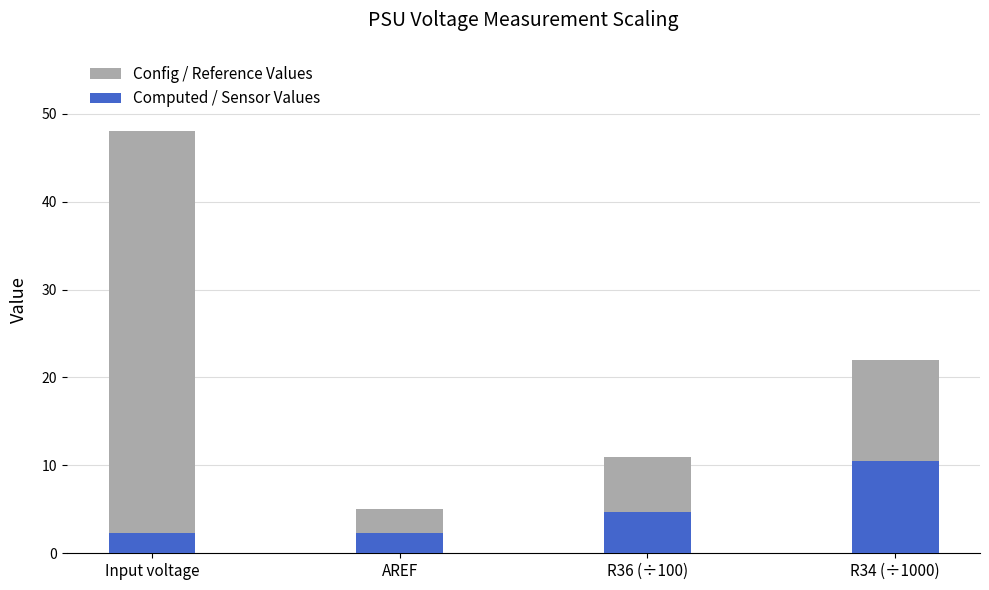

Is it true that Computed / Sensor Values equals 6.6 at R36 (÷100)?

False